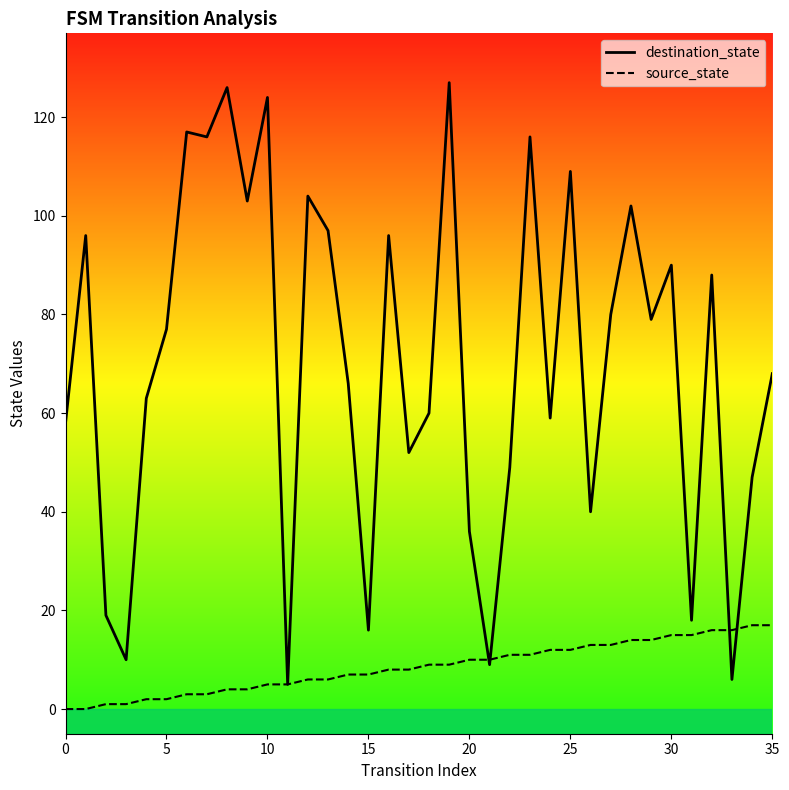

Is it true that source_state equals 15 at 30?

True